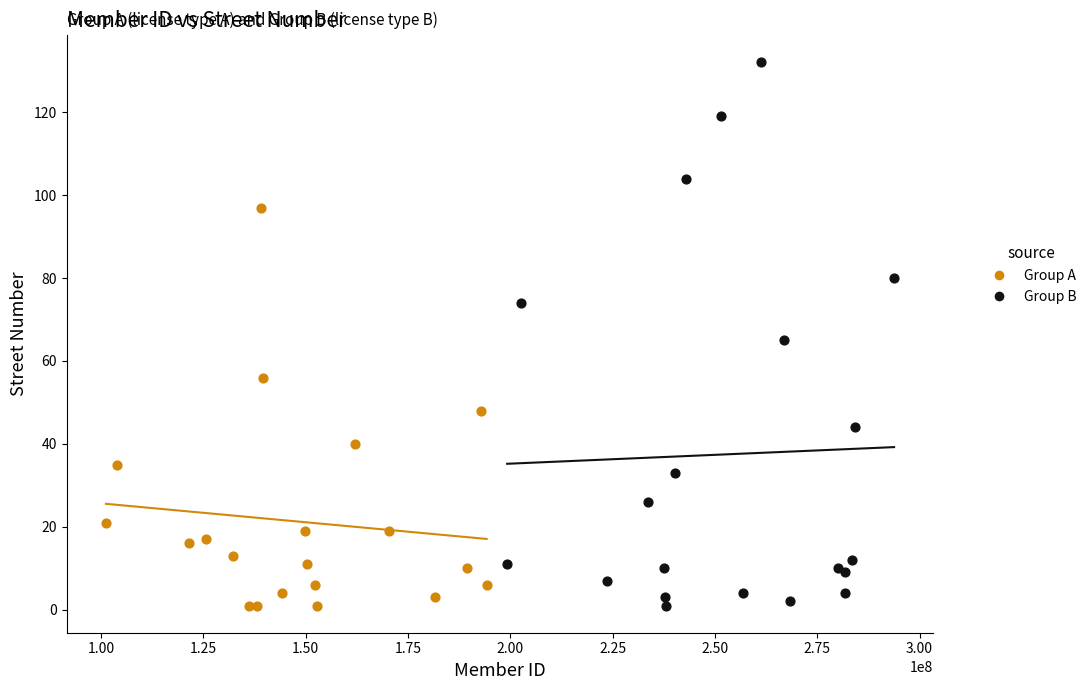

Which series has the largest Y range (max minus min)?

Group B